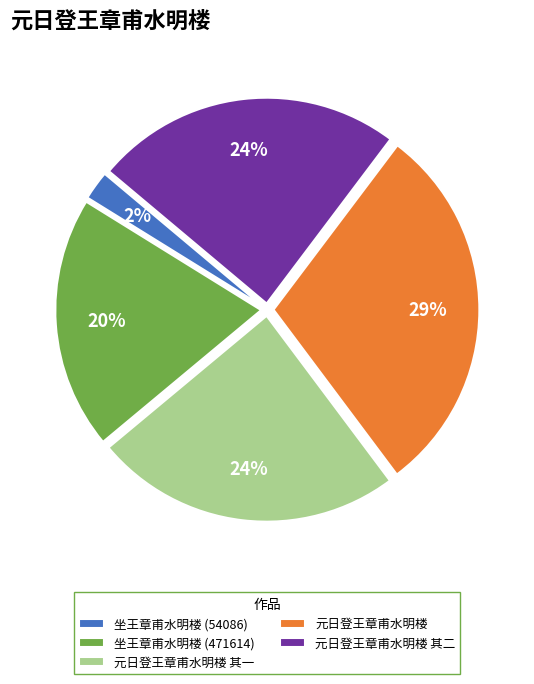

To the nearest percent, what is the difference between the 元日登王章甫水明楼 and 元日登王章甫水明楼 其二 slice percentages?

5%